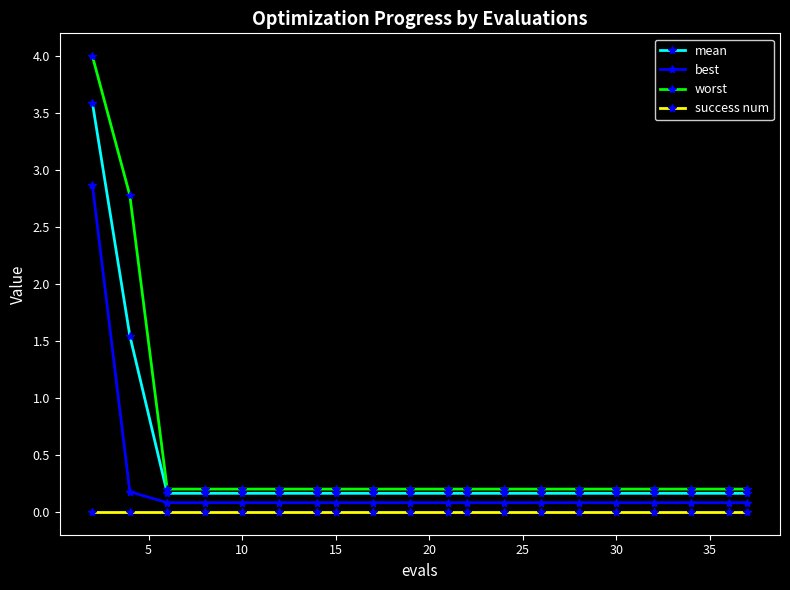

Which series has the largest total across all categories?

worst